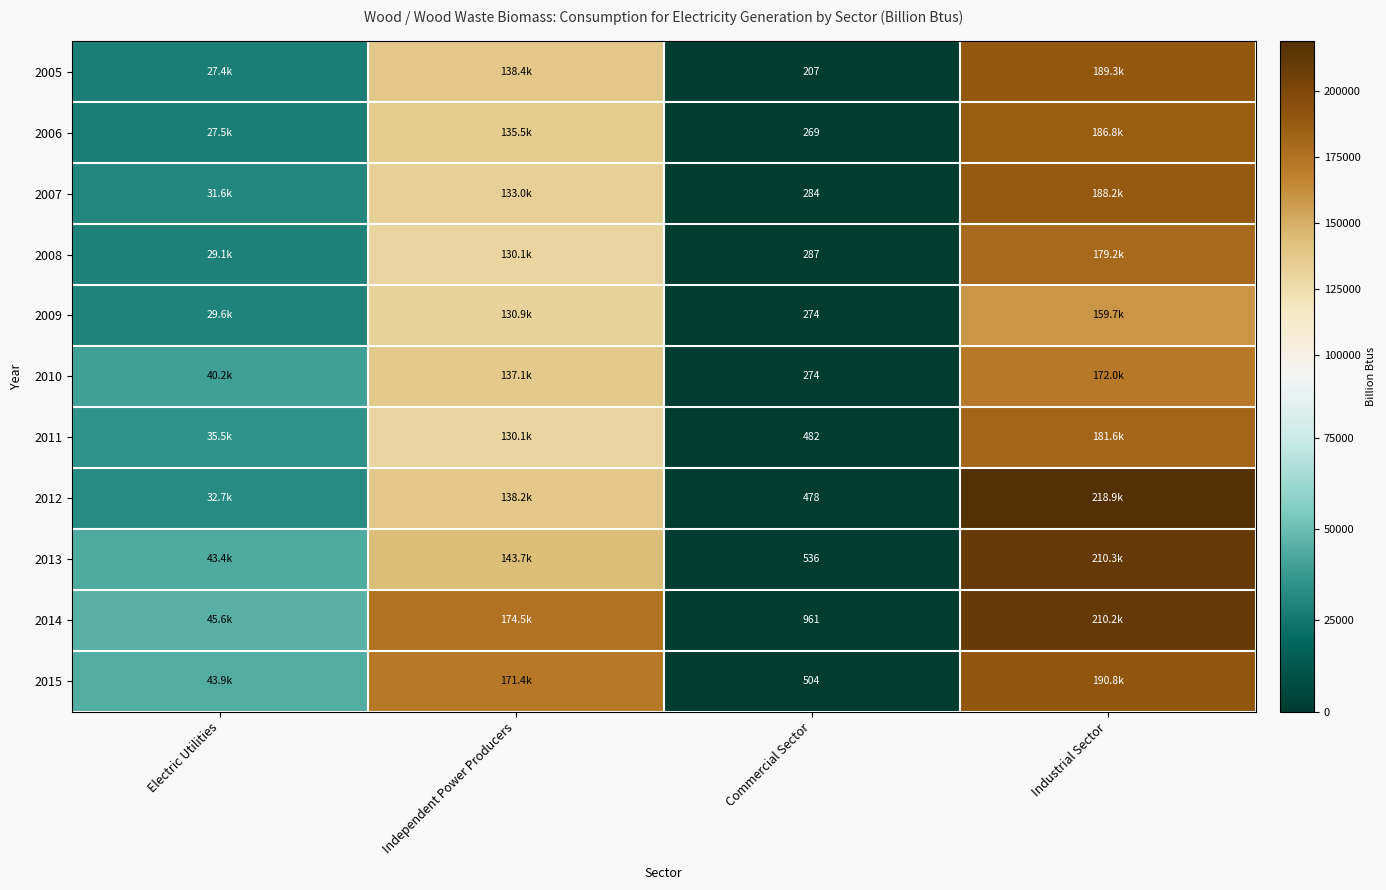

At how many categories does at least one series exceed 393?

4